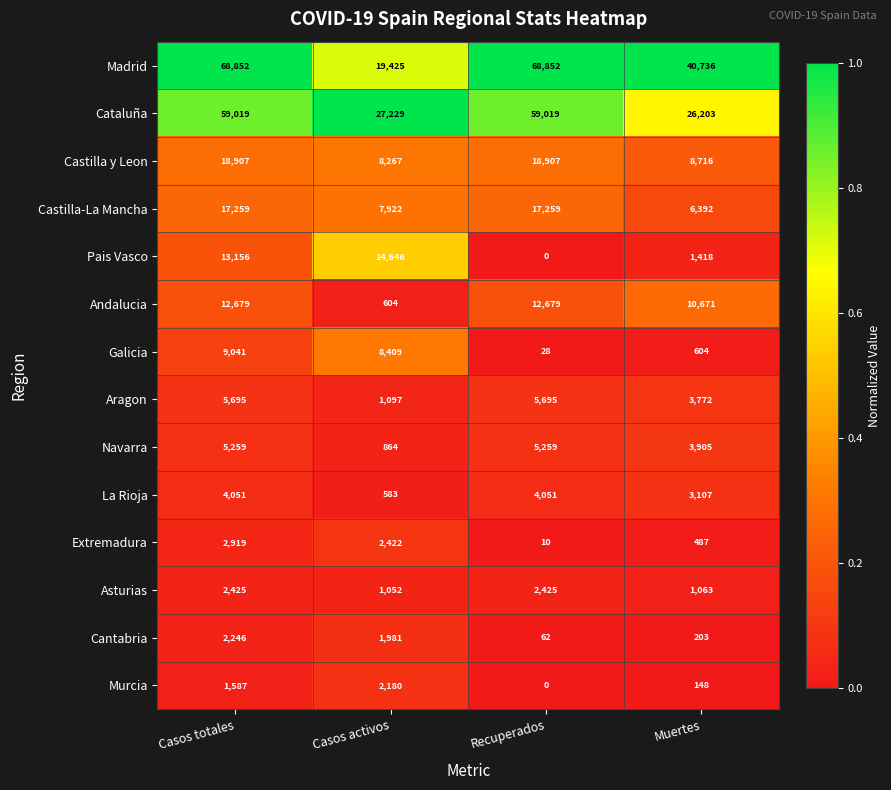

How many data points does each series have?

4